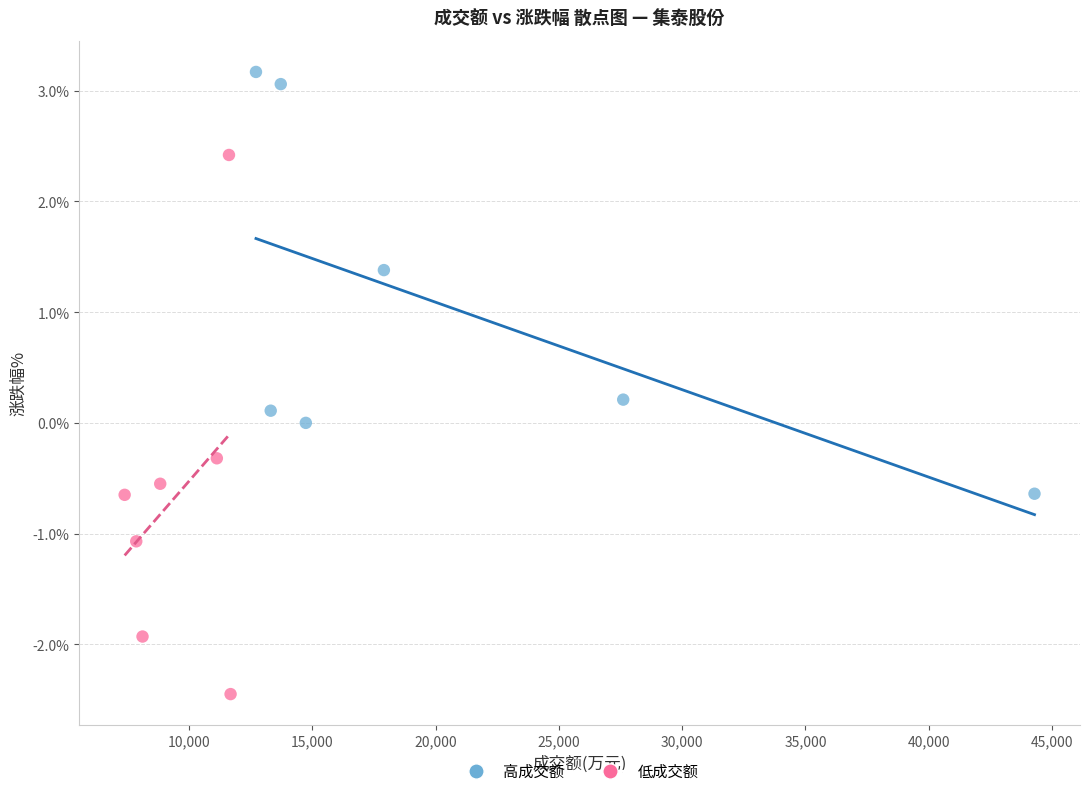

Which series has the widest spread of Y values?

低成交额